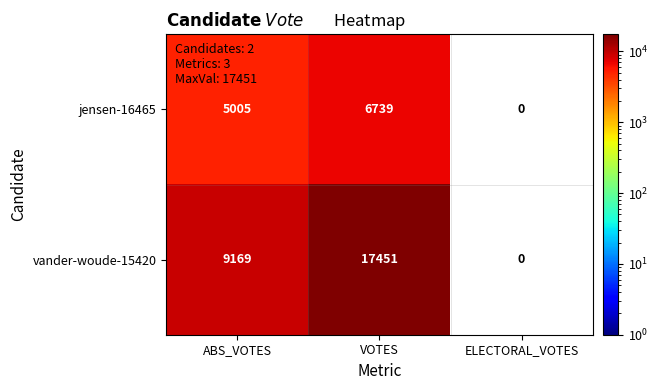

True or false: vander-woude-15420 has a value of 13191 at ABS_VOTES.

False